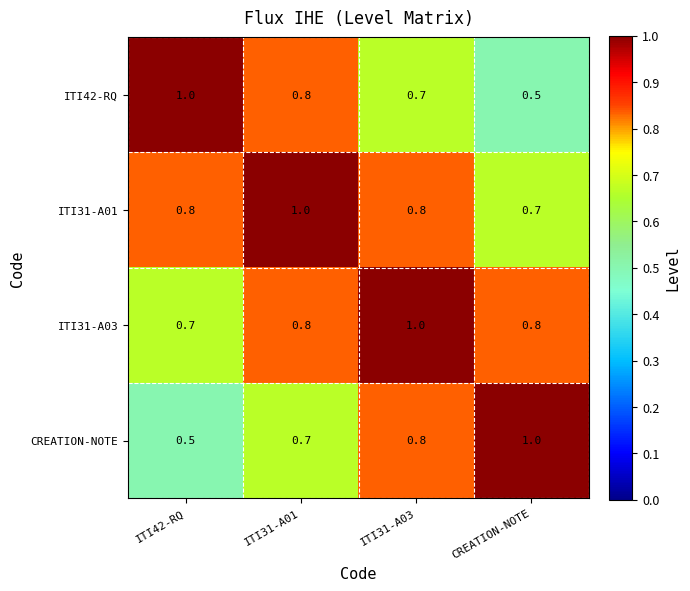

What is the greatest value displayed?

1.0